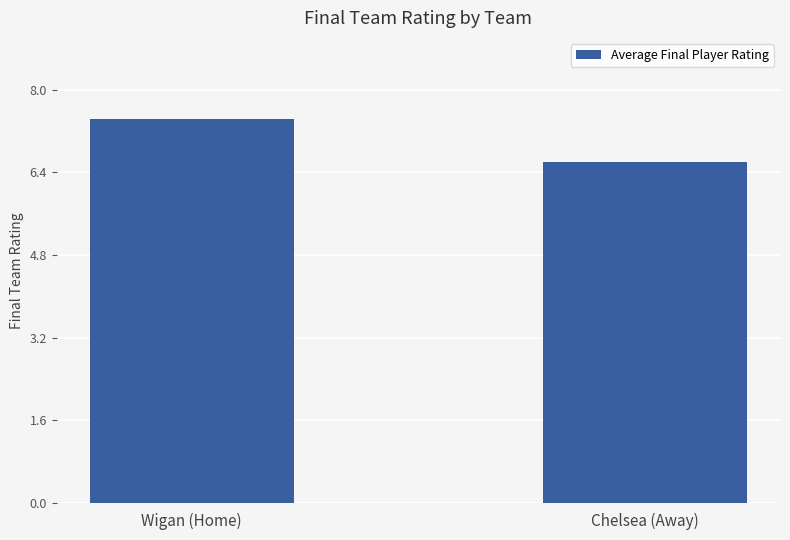

Rank the categories by value from lowest to highest.

Chelsea (Away), Wigan (Home)